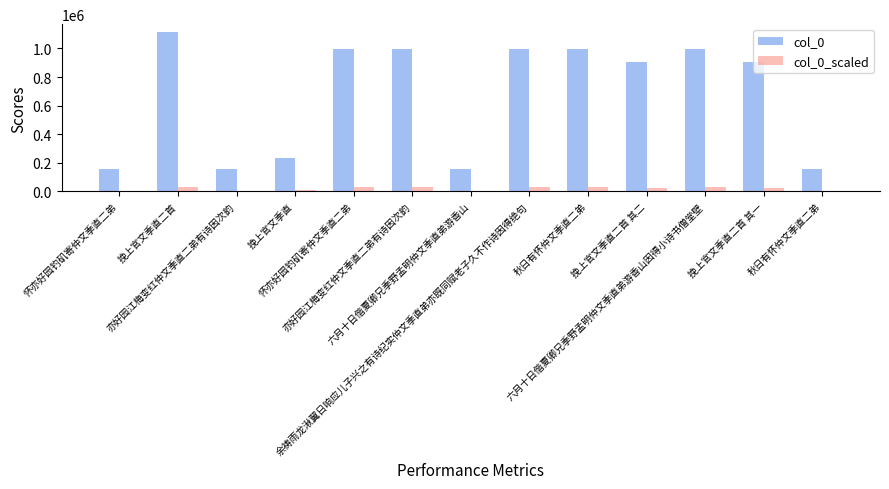

How many bars are there in total?

26